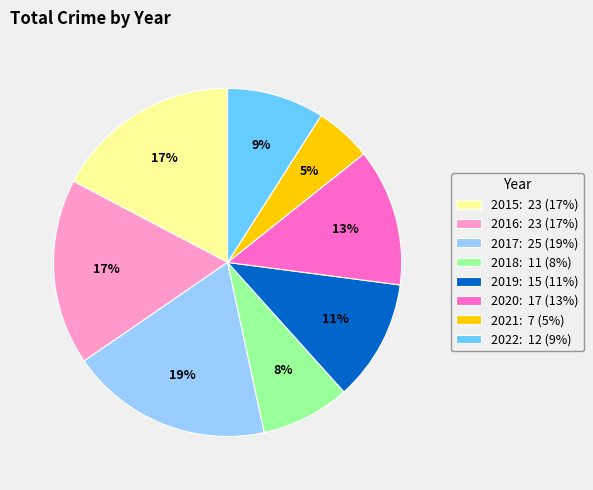

What percentage is the 2020 slice, to the nearest percent?

13%